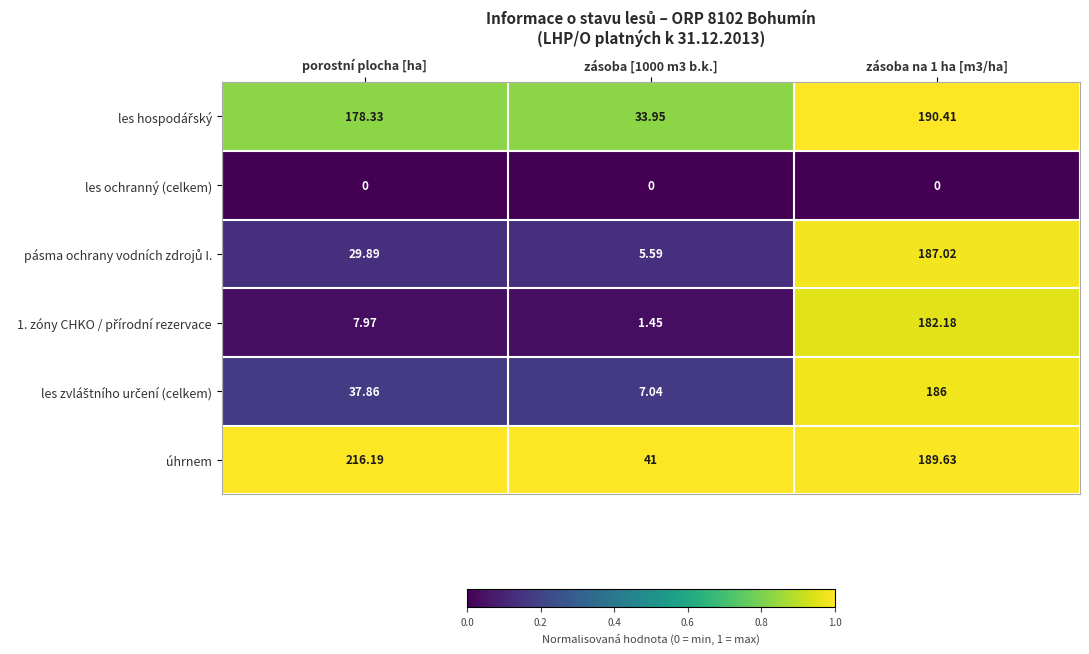

Where does the úhrnem series first go above 189?

porostní plocha [ha]